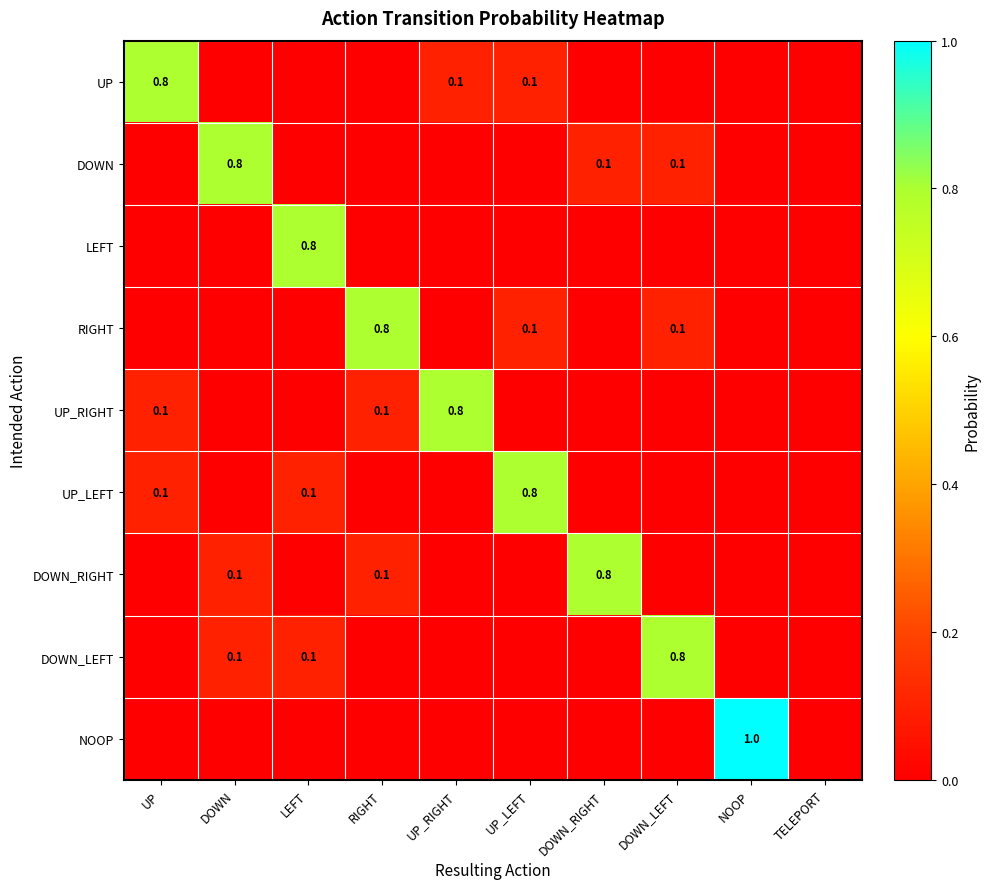

Is it true that UP_LEFT equals 0.4 at UP_LEFT?

False